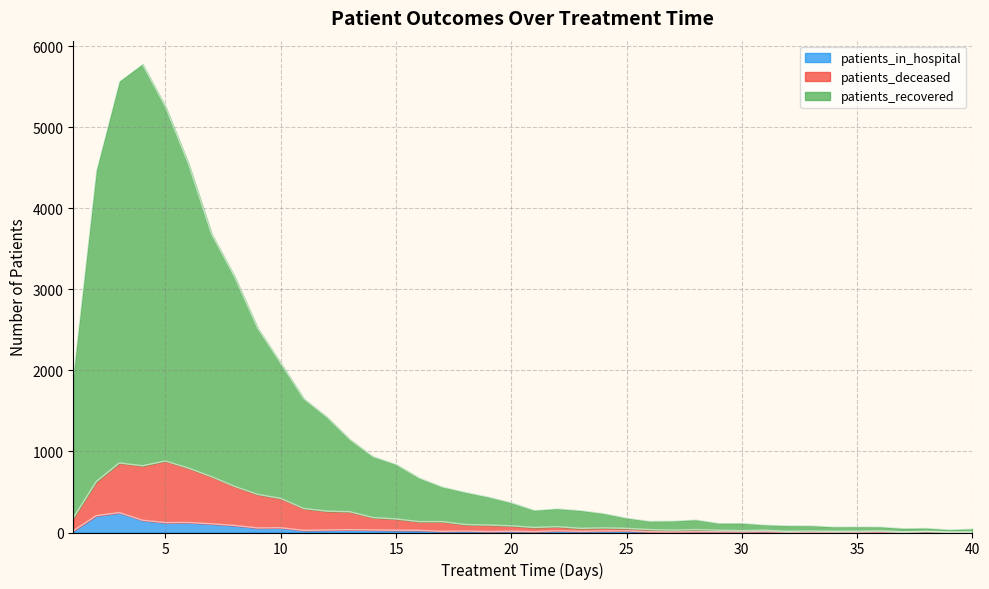

At 25, list the series in order from largest to smallest.

patients_recovered, patients_deceased, patients_in_hospital